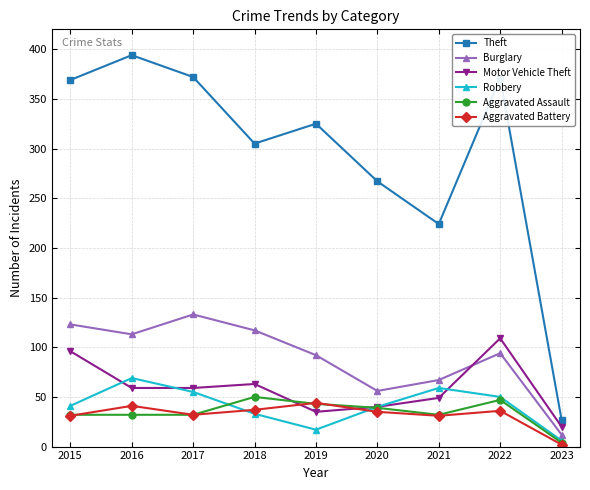

At how many categories does at least one series exceed 349?

4